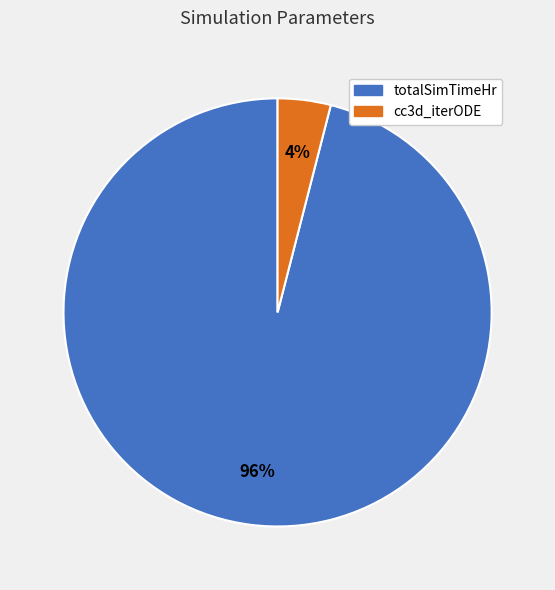

The cc3d_iterODE slice represents 19% of the pie. True or false?

False